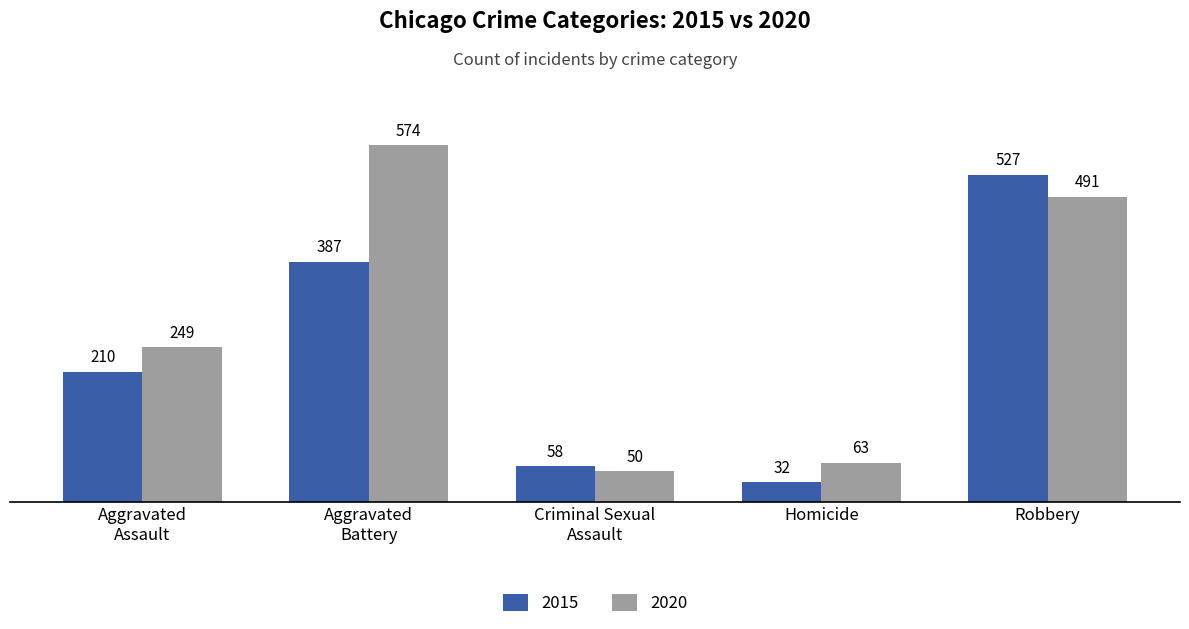

What is the label of the 4th bar from the right?

Aggravated
Battery